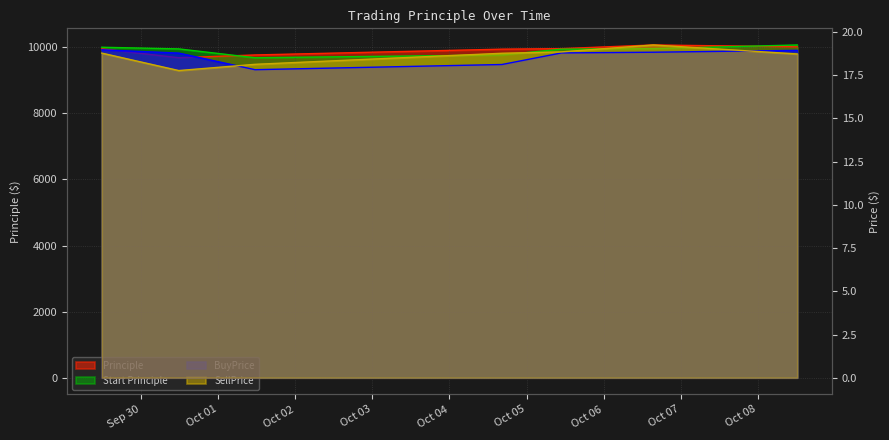

Is the value of BuyPrice at 2016-09-29 11:42:03 greater than the value of Principle at 2016-10-05 10:53:12?

No